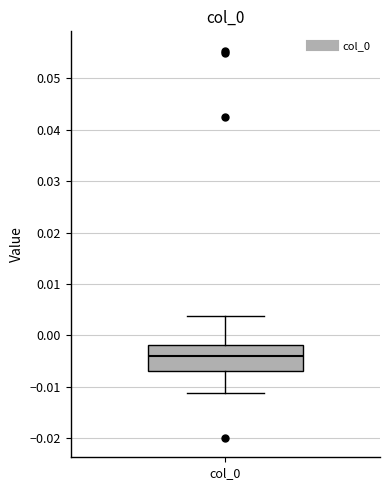

Transcribe this box plot: give where the median line is, the range the box spans, and where the two whiskers end, as read against the y-axis. The values are not printed on the chart, so give them approximately, as read against the axis.

median -0.004, box -0.007 to -0.002, whiskers -0.011 to 0.004